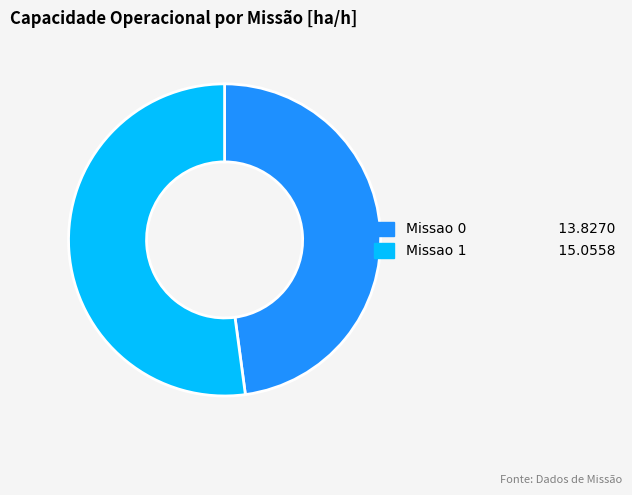

The Missao 1 slice represents 52% of the pie. True or false?

True